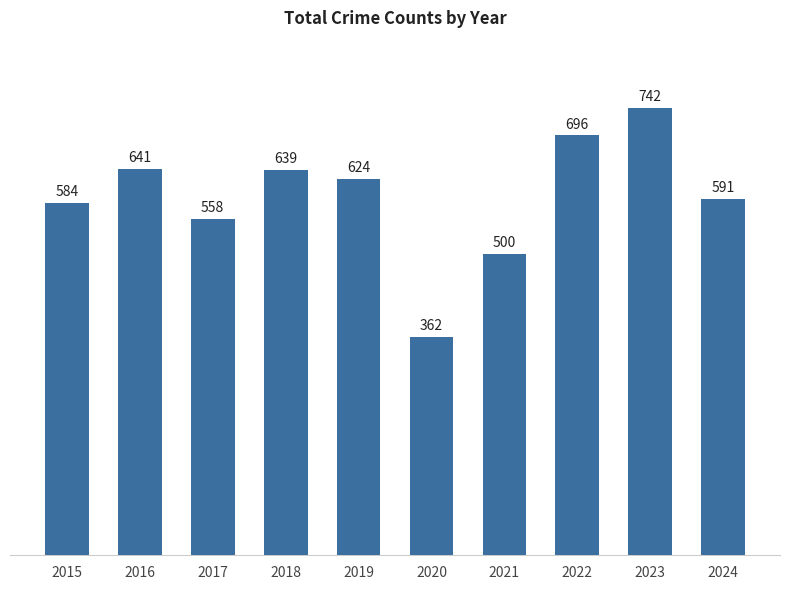

What is the change in value from 2016 to 2017?

-83